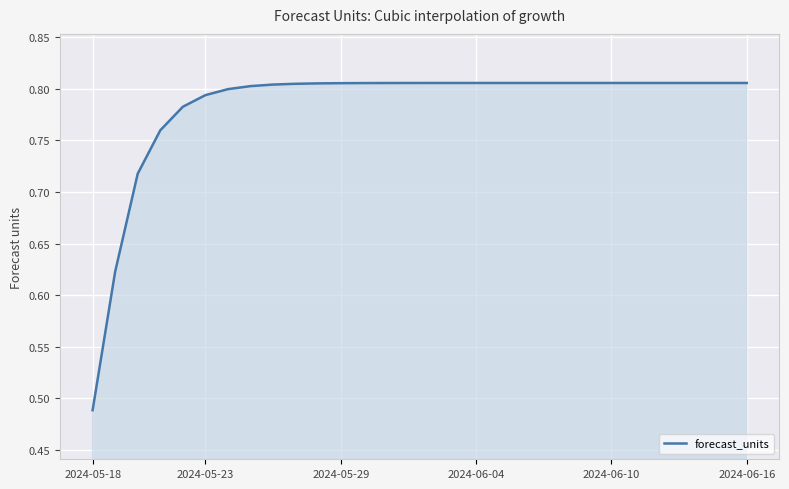

What is the difference between the maximum and minimum values?

0.3